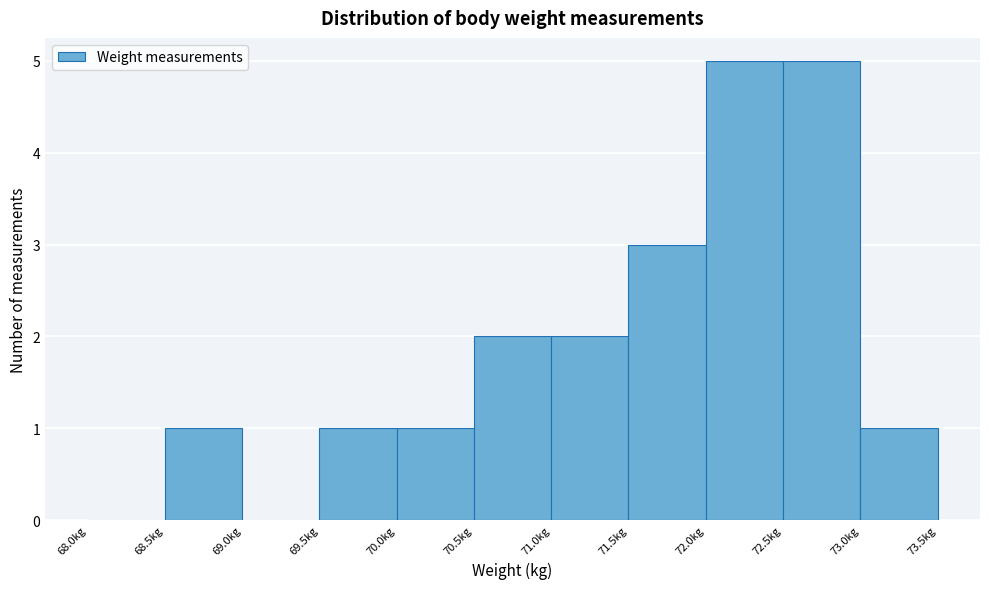

Reading left to right, list every bar in this chart as the range it spans on the x-axis followed by its height. The values are not printed on the chart, so give them approximately, as read against the axis.

68.0 to 68.5: 0
68.5 to 69.0: 1
69.0 to 69.5: 0
69.5 to 70.0: 1
70.0 to 70.5: 1
70.5 to 71.0: 2
71.0 to 71.5: 2
71.5 to 72.0: 3
72.0 to 72.5: 5
72.5 to 73.0: 5
73.0 to 73.5: 1